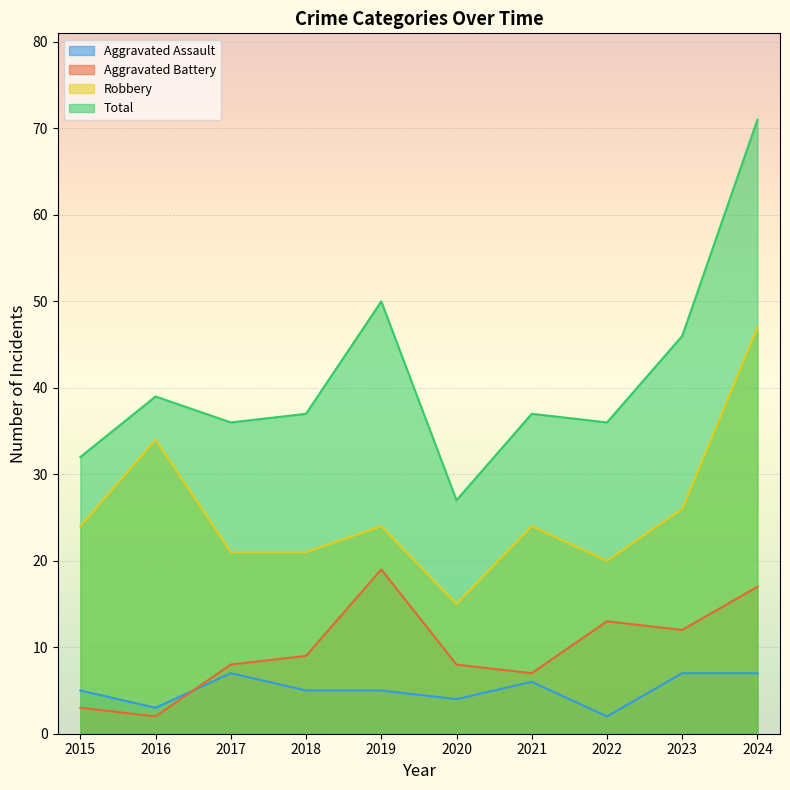

Reading left to right, list all the values displayed in this chart.

Aggravated Assault: 5	3	7	5	5	4	6	2	7	7
Aggravated Battery: 3	2	8	9	19	8	7	13	12	17
Robbery: 24	34	21	21	24	15	24	20	26	47
Total: 32	39	36	37	50	27	37	36	46	71